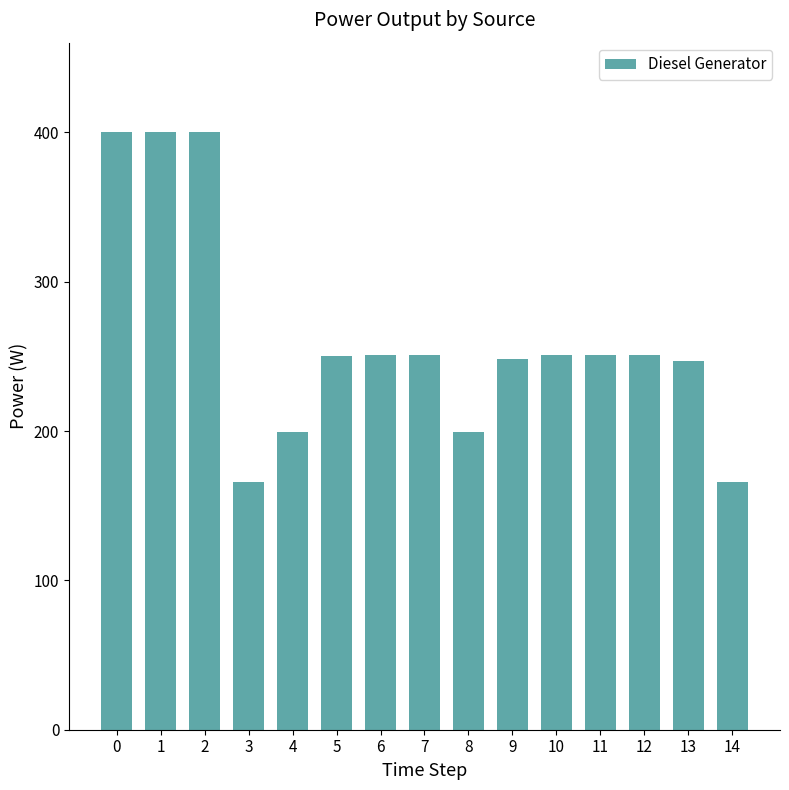

What is the minimum value shown in the chart?

166.0